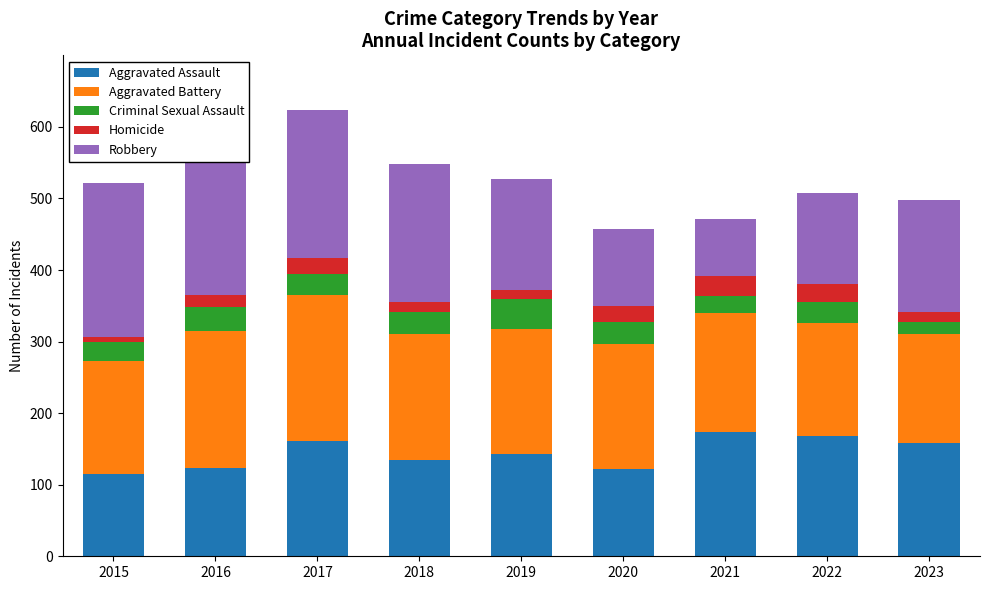

List the series in order of their peak value, lowest first.

Homicide, Criminal Sexual Assault, Aggravated Assault, Aggravated Battery, Robbery